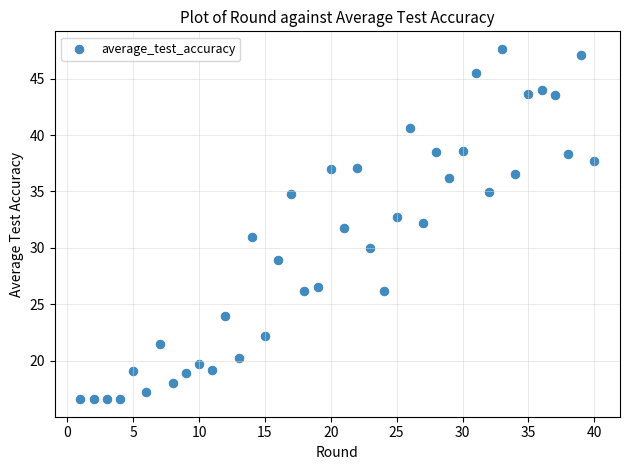

What is the range of Y values (max minus min)?

31.1